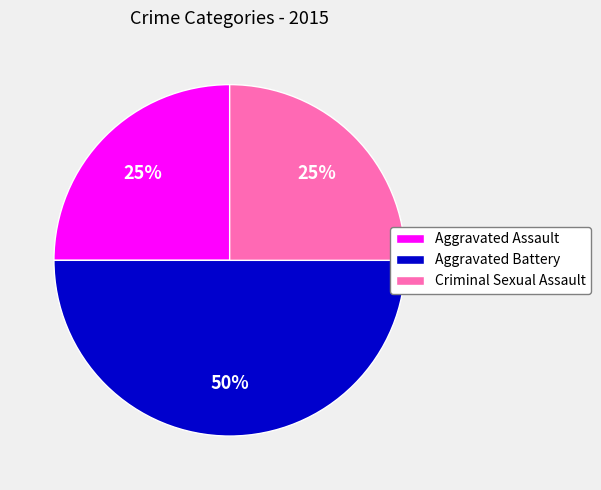

Does Aggravated Assault account for over 50% of the chart?

No